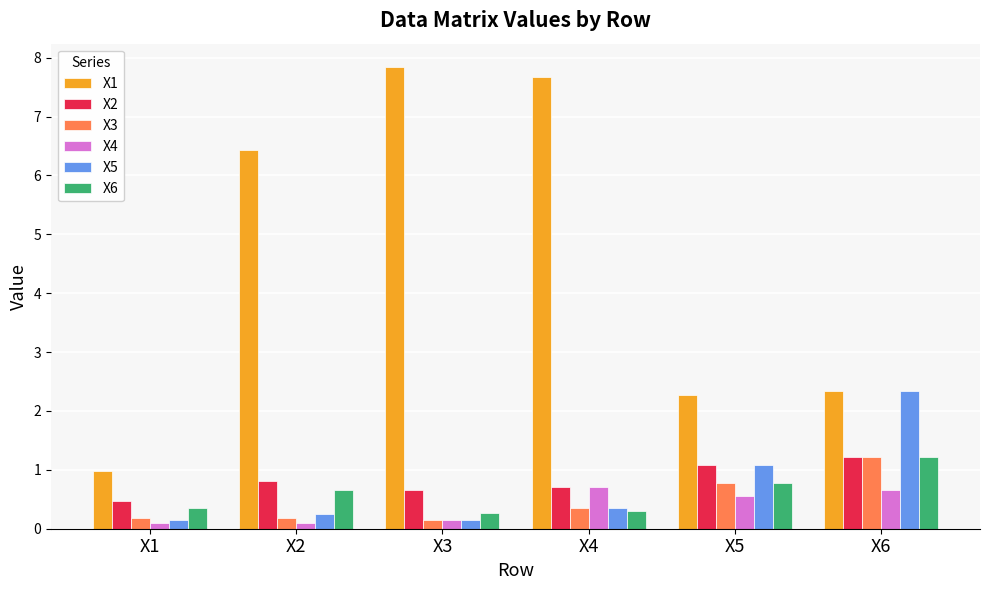

What is the sum of all X6 values?

3.6